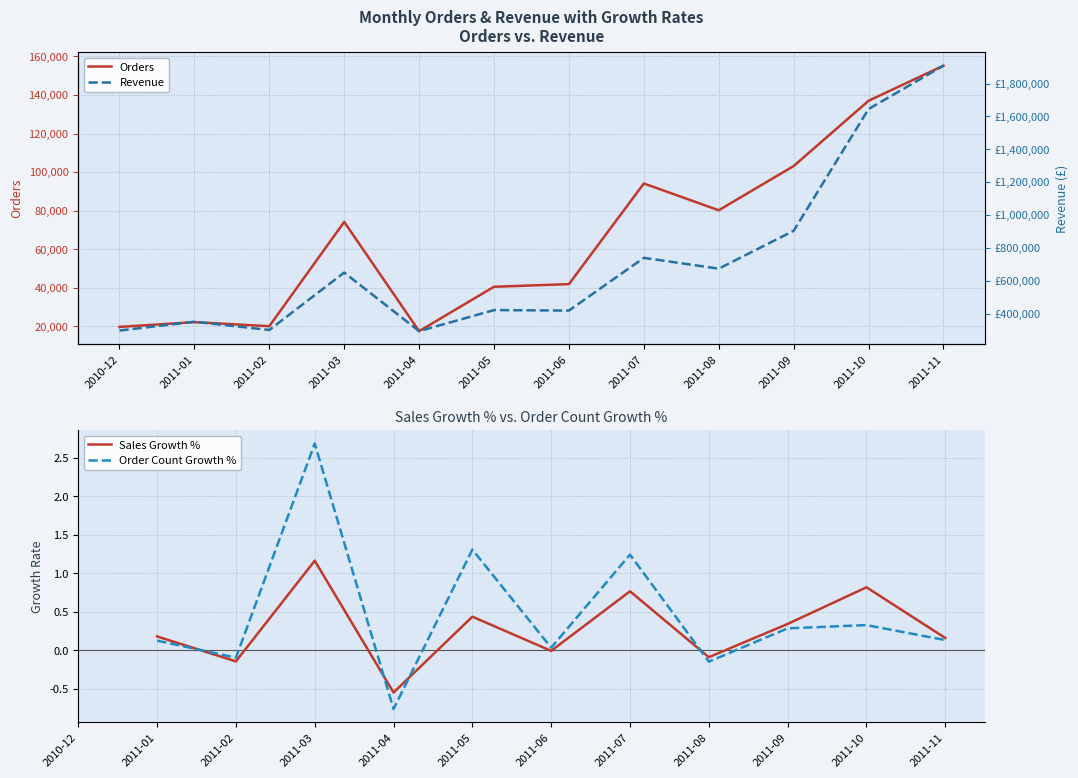

How many interior local valleys does the Revenue series have?

4